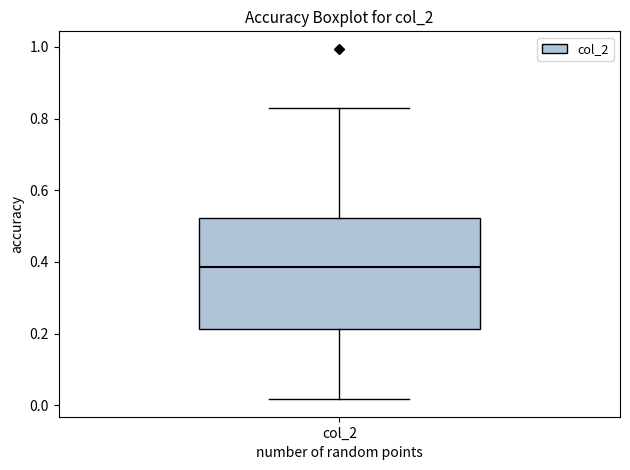

Read this box plot against the y-axis: the position of the median line, the range covered by the box, and the ends of both whiskers. The values are not printed on the chart, so give them approximately, as read against the axis.

median 0.38, box 0.22 to 0.52, whiskers 0.02 to 0.82